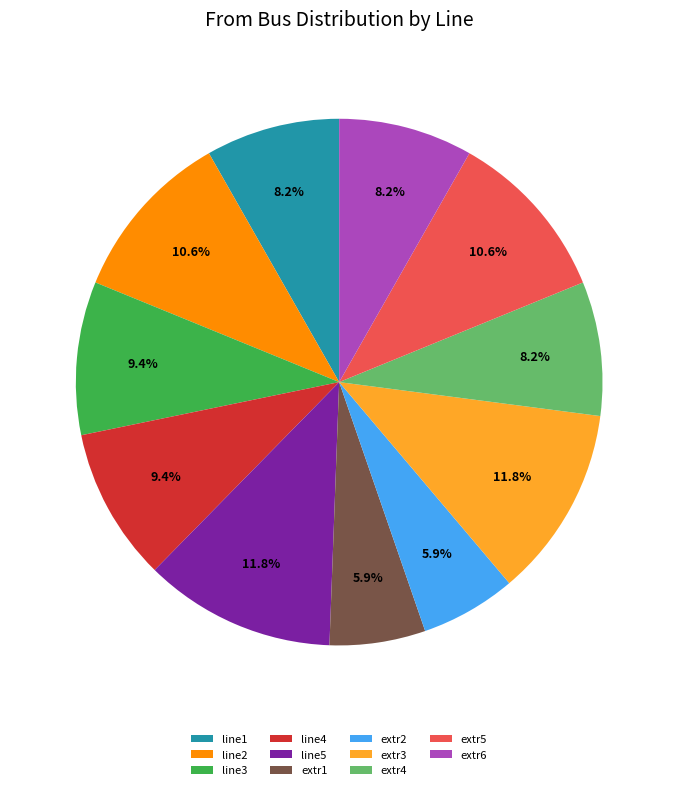

How many segments does this pie chart have?

11